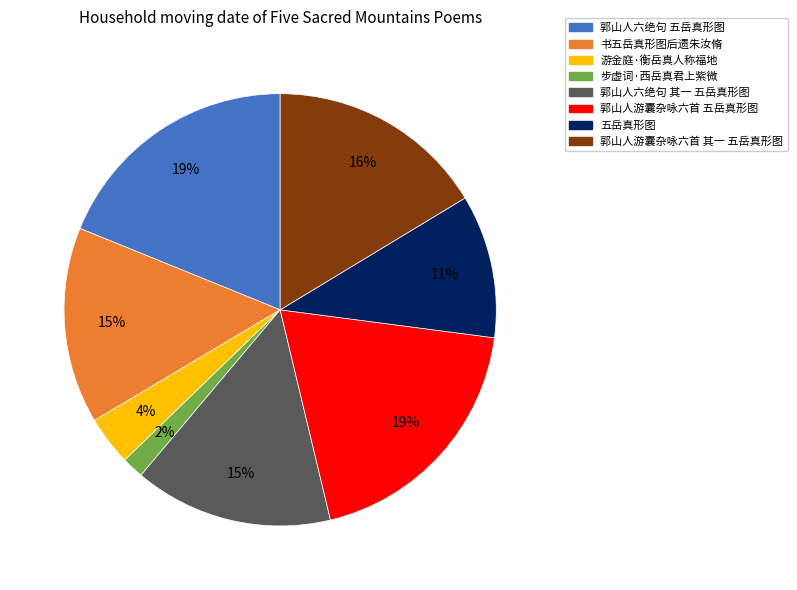

Do 步虚词·西岳真君上紫微 and 郭山人游囊杂咏六首 五岳真形图 together represent more than half of the pie?

No